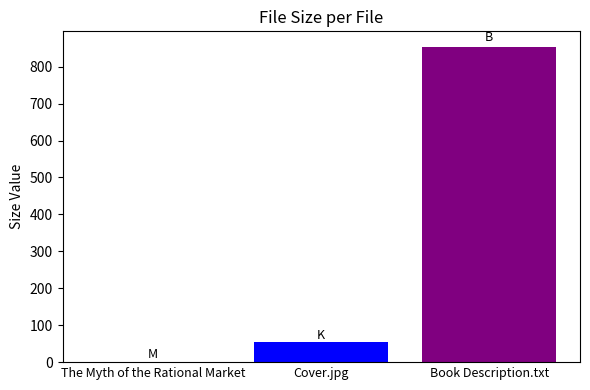

What is the greatest value displayed?

853.0